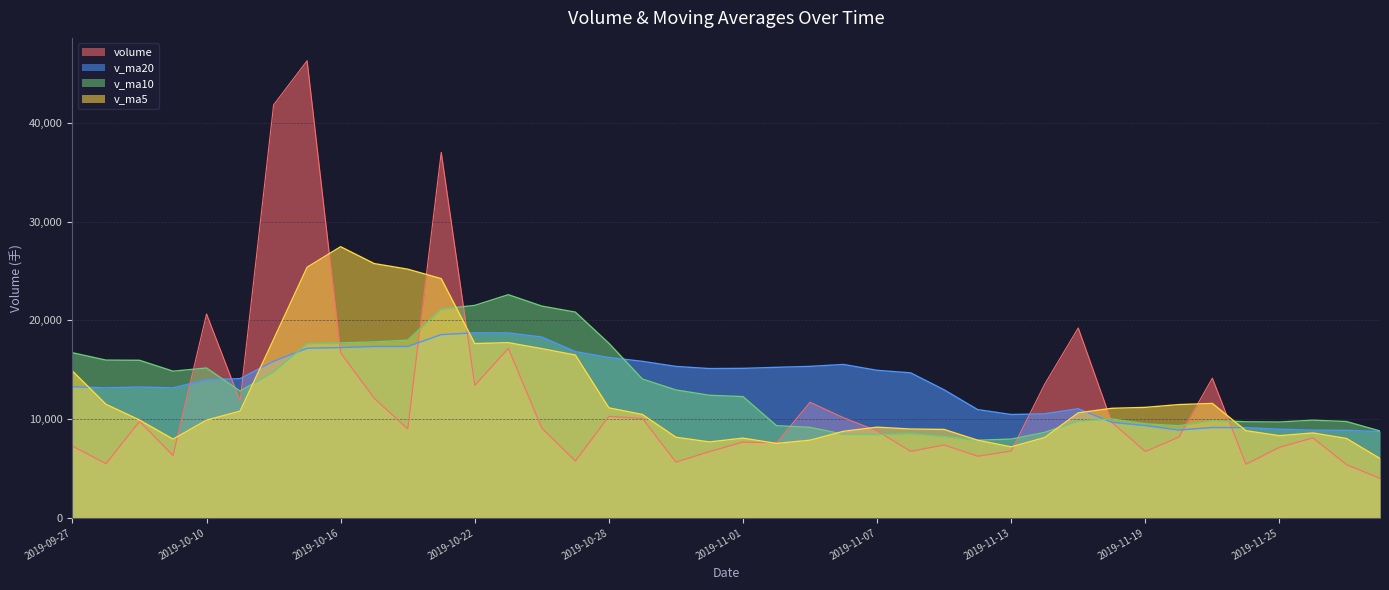

Does the chart display data point markers on the line(s)?

No